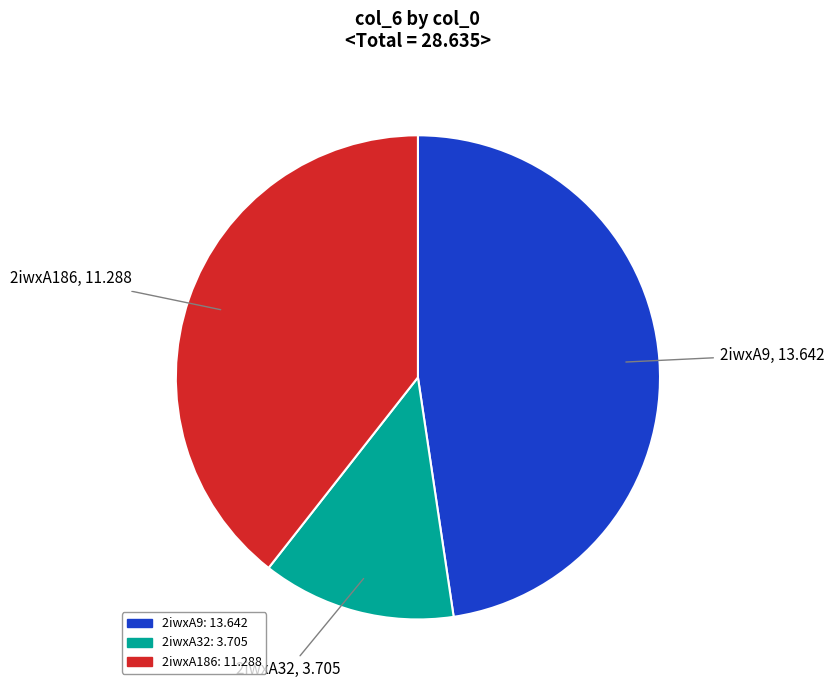

Combined, do 2iwxA32 and 2iwxA9 account for over 50%?

Yes